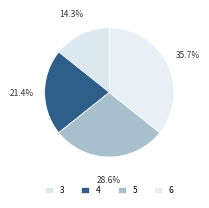

To the nearest percent, what portion does 3 represent?

14%